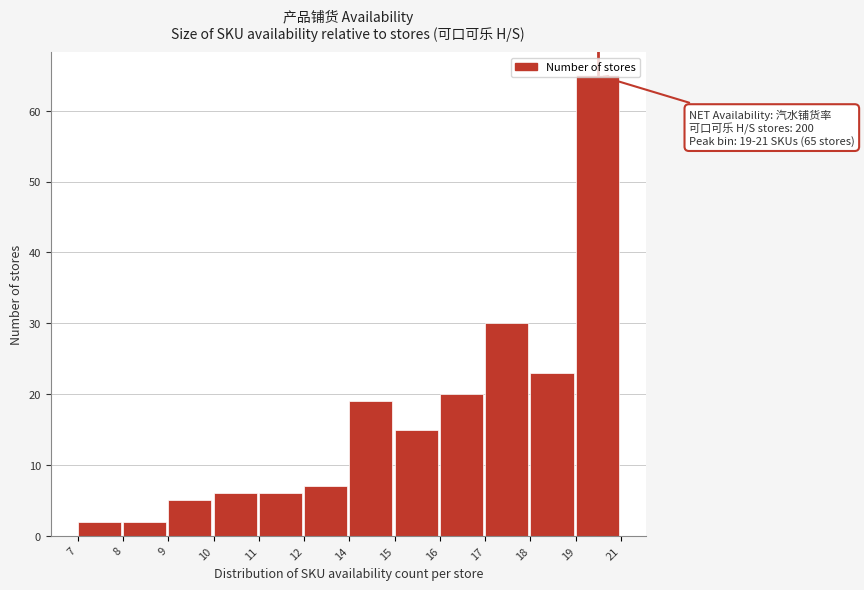

Which label corresponds to the largest value in the chart?

19